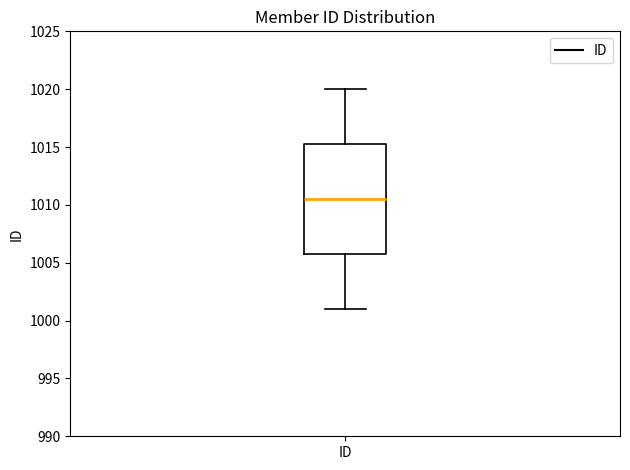

Transcribe this box plot: give where the median line is, the range the box spans, and where the two whiskers end, as read against the y-axis. The values are not printed on the chart, so give them approximately, as read against the axis.

median 1010.5, box 1006.0 to 1015.5, whiskers 1001.0 to 1020.0